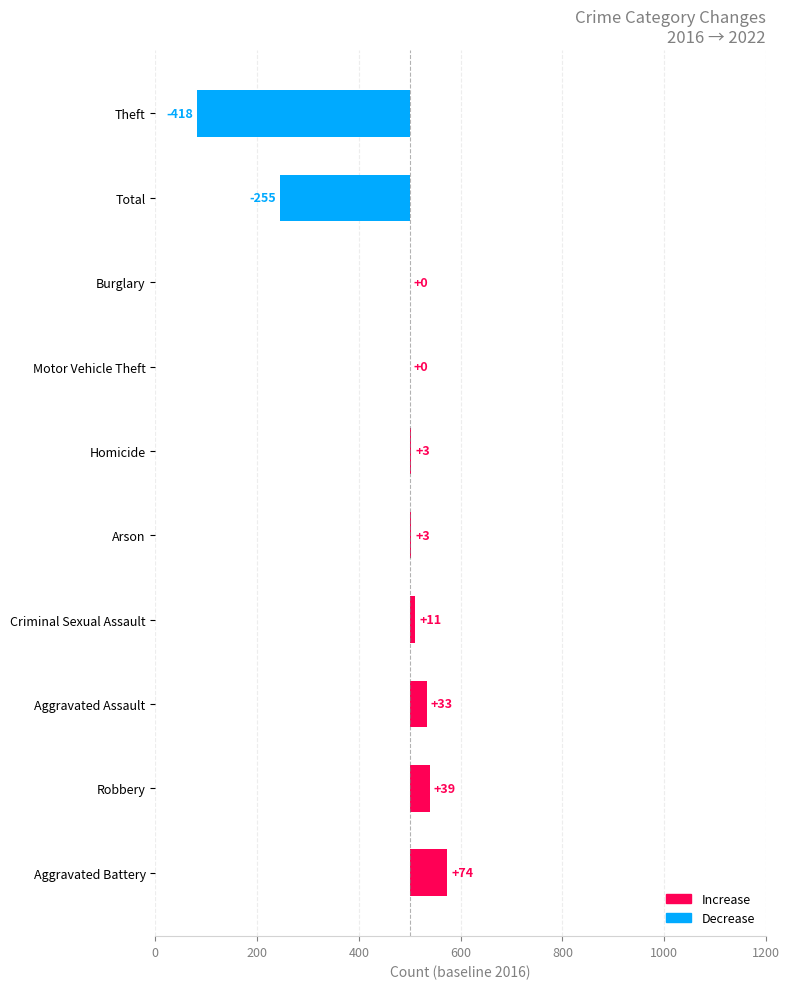

Does the chart contain stacked bars?

No